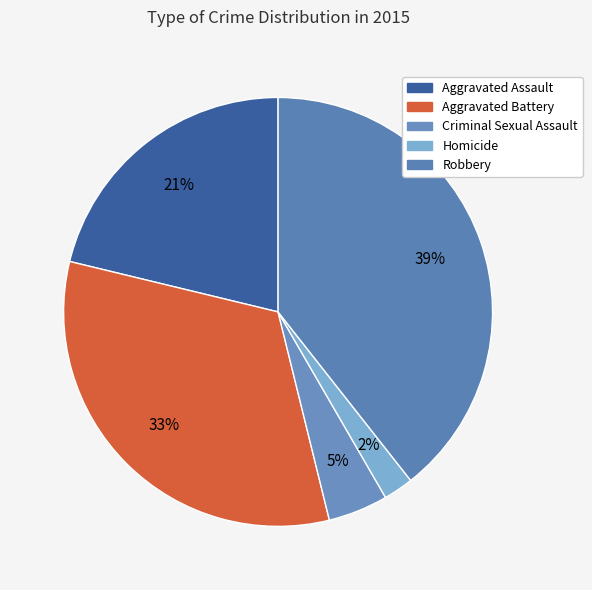

Which category has the smallest portion of the pie?

Homicide